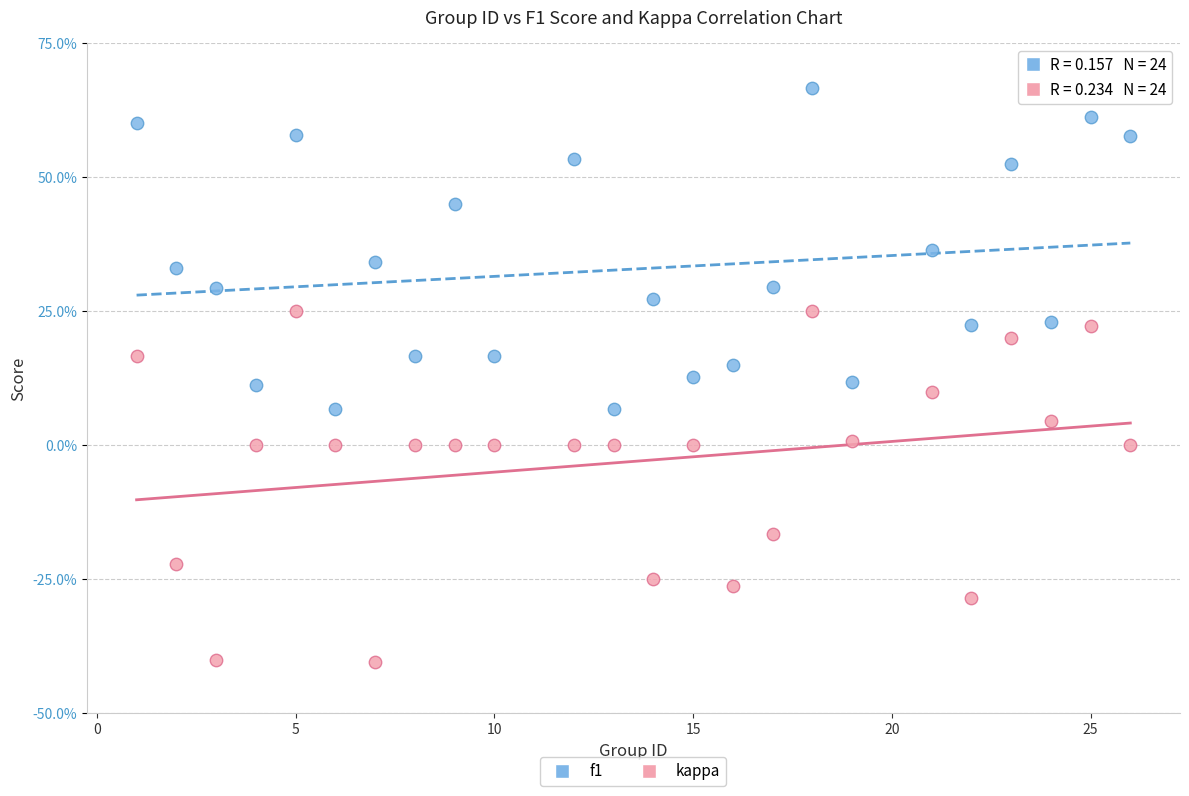

Which series contains the highest Y value?

f1